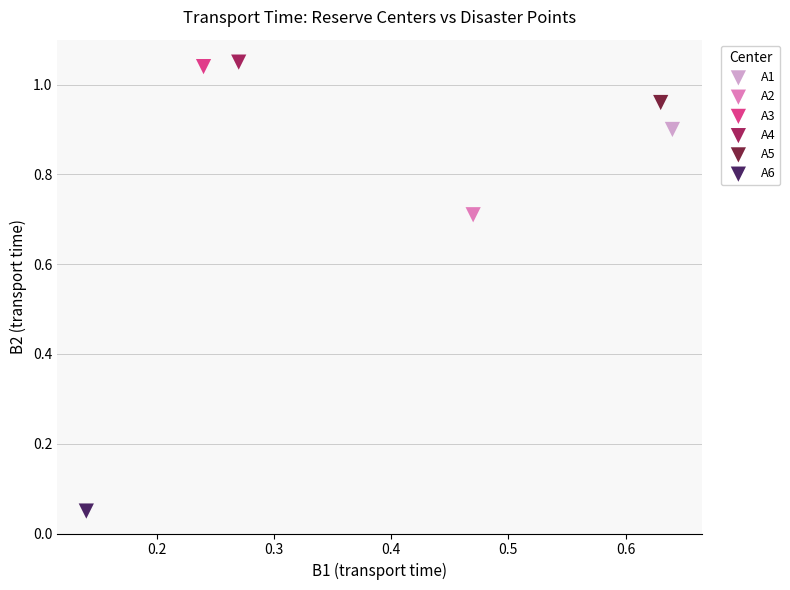

What are all the series names shown in the legend?

A1, A2, A3, A4, A5, A6